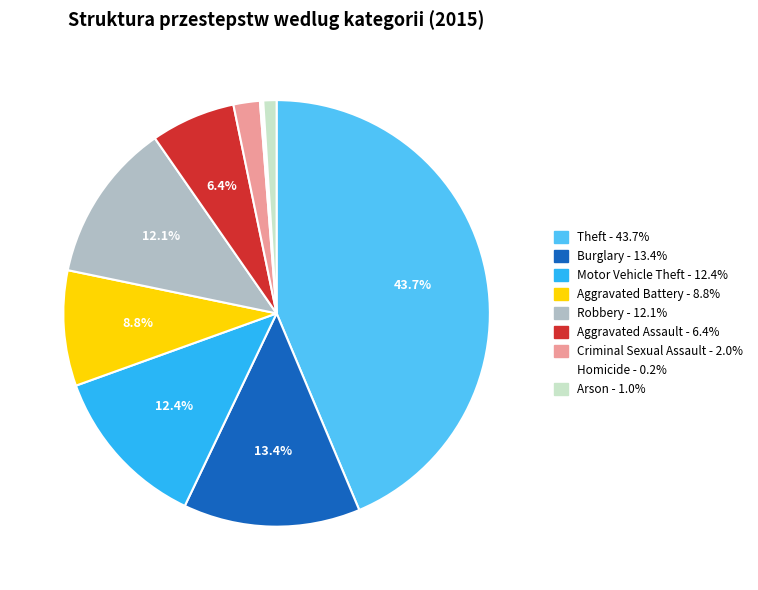

Is the sum of Robbery and Aggravated Assault greater than half?

No